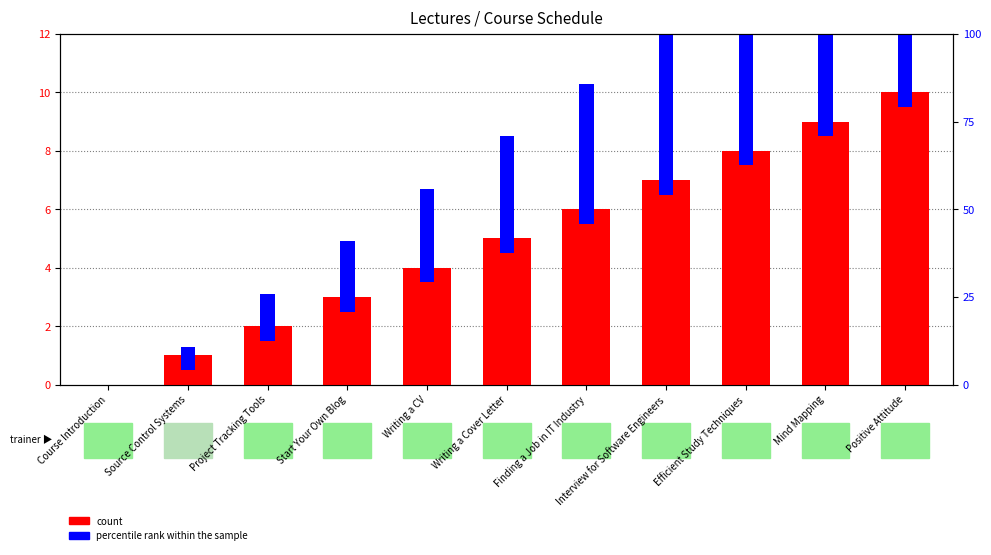

How many series are shown in this chart?

2